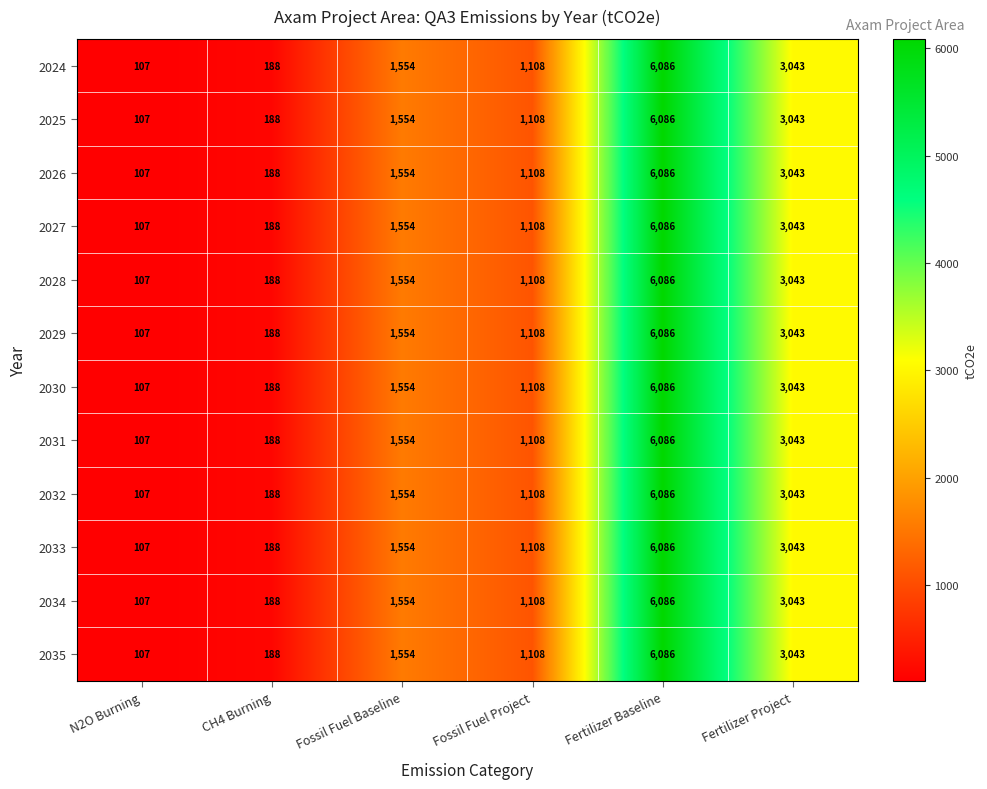

Where is 2034 nearest to the value 3096?

Fertilizer Project